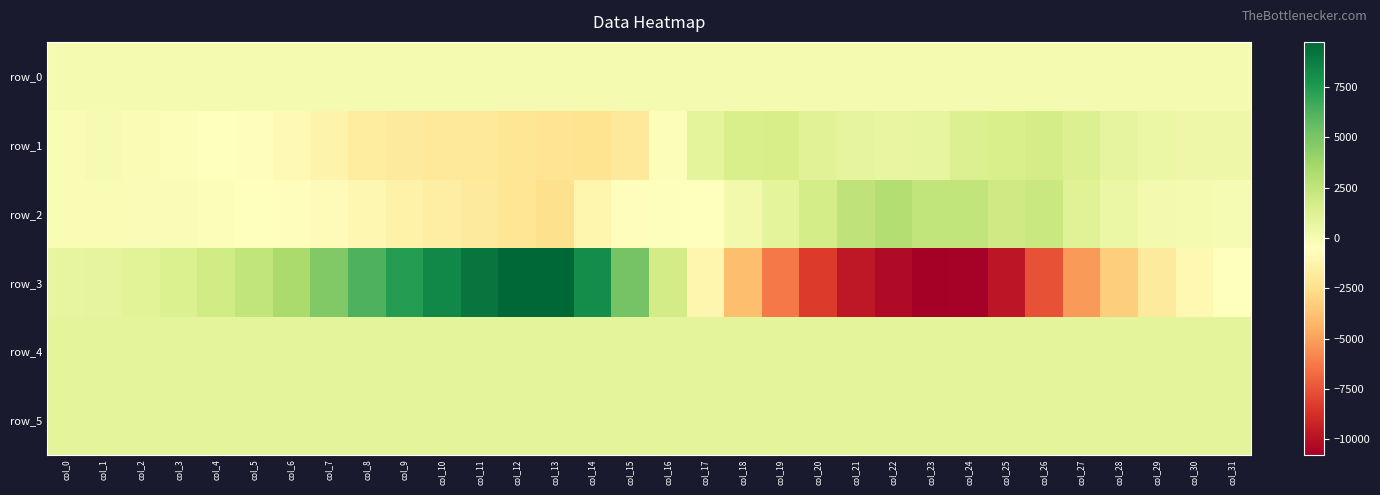

What is the minimum value for row_0?

46.8